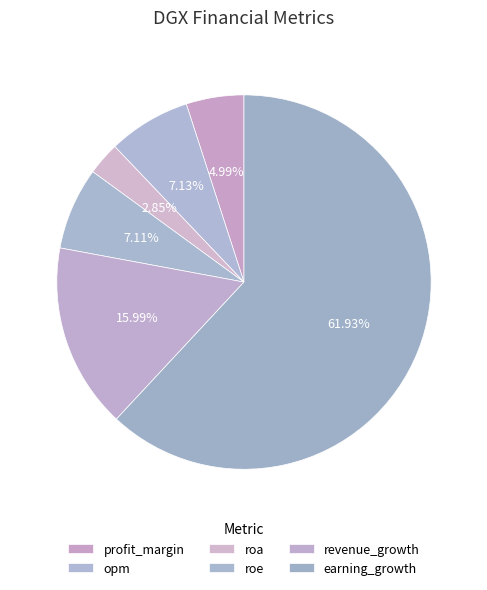

The profit_margin slice represents 5% of the pie. True or false?

True